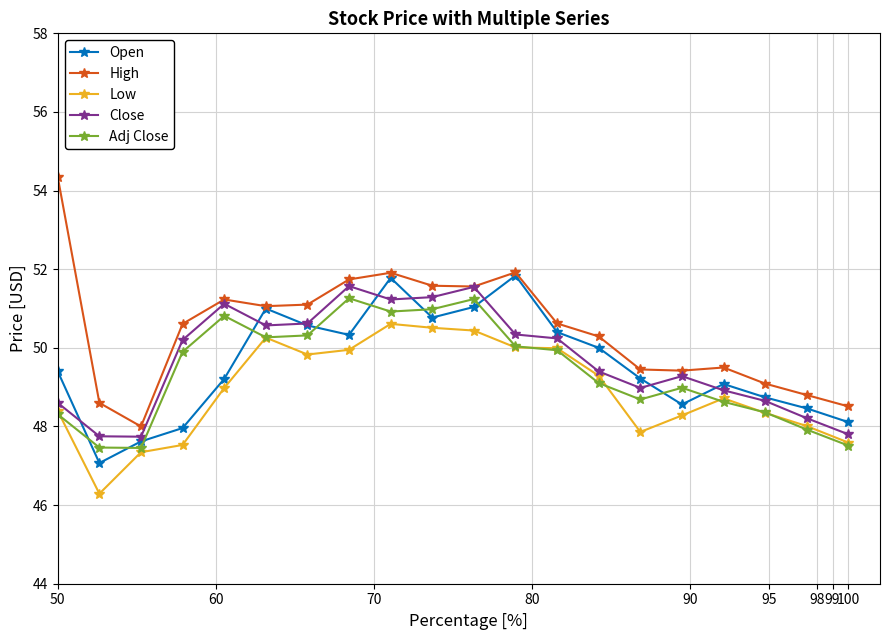

In Open, how many points are lower than both neighbors (excluding endpoints)?

4